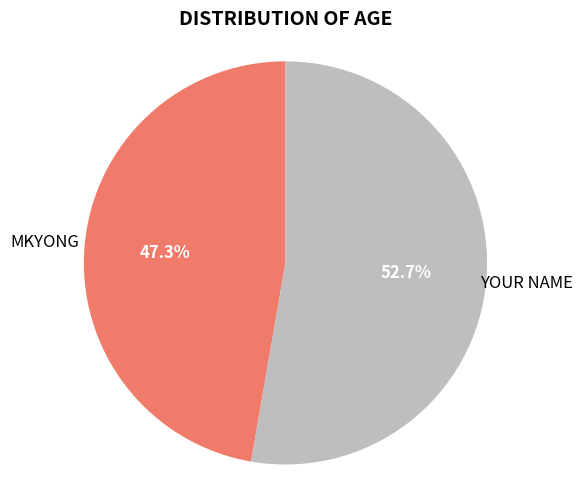

Does any single category account for the majority?

Yes